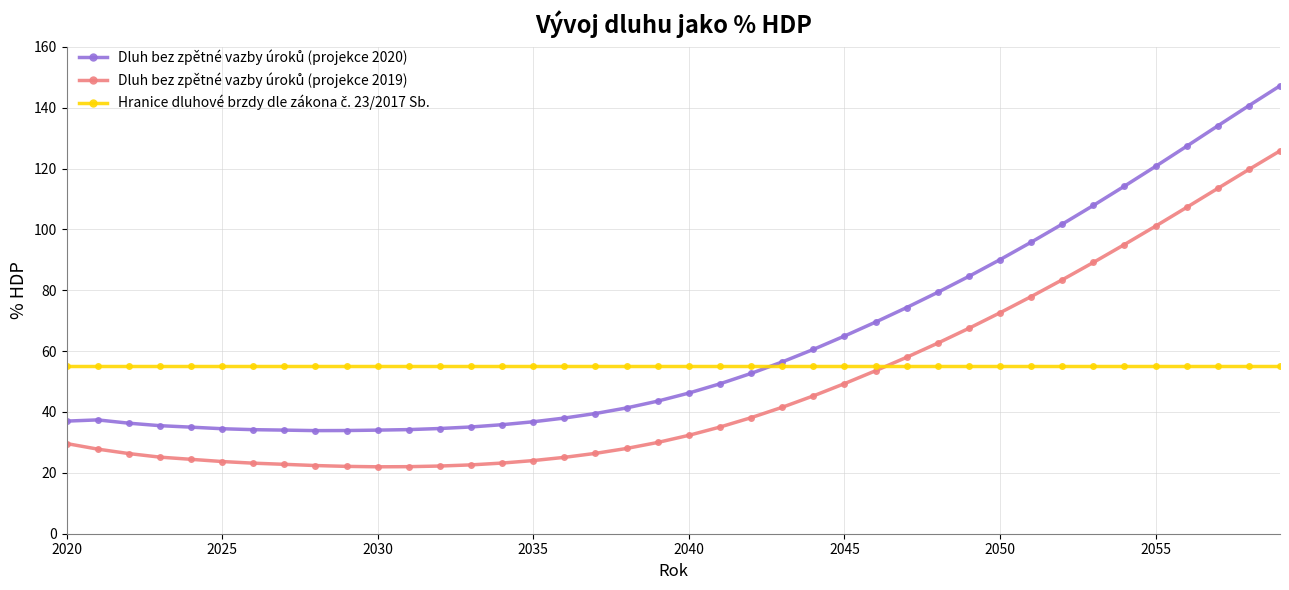

How many lines are shown in the chart?

3